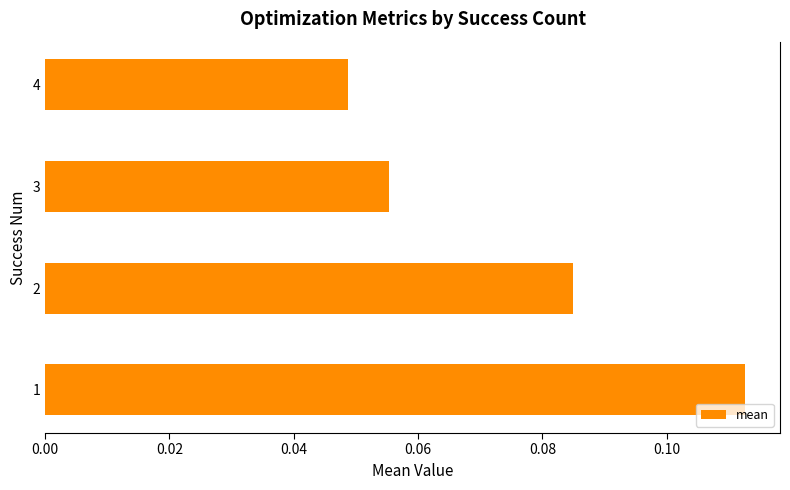

Count the values in the range 0 to 1.

4